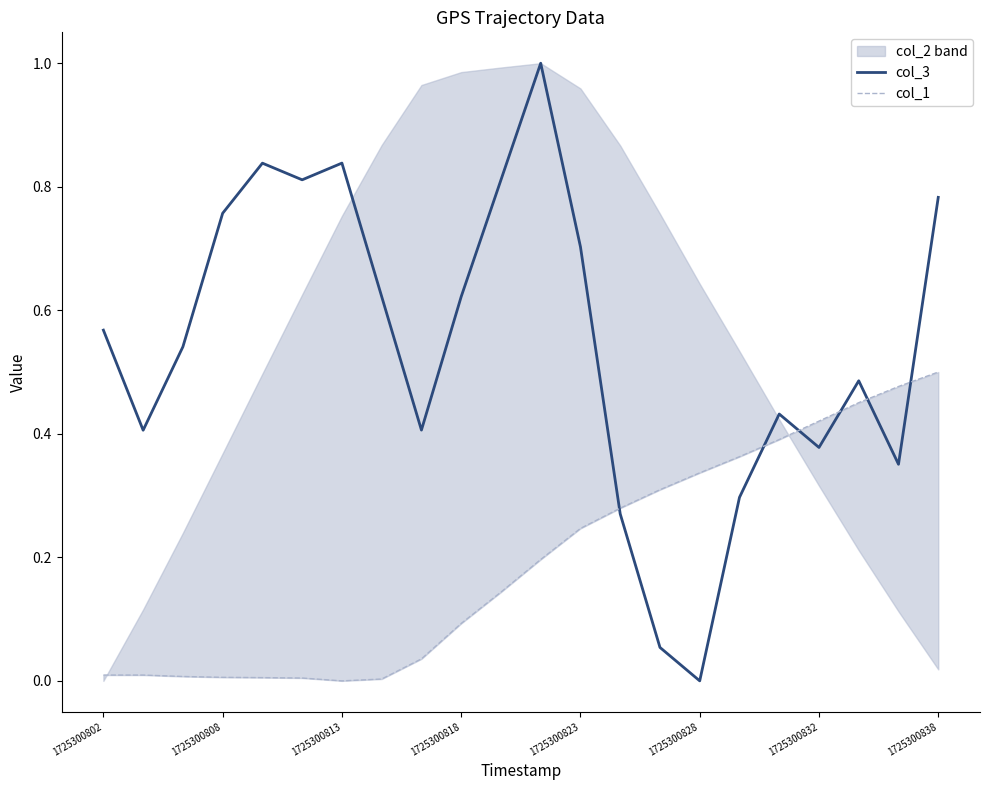

The value of col_3 at 1725300823 is 1.2. True or false?

False